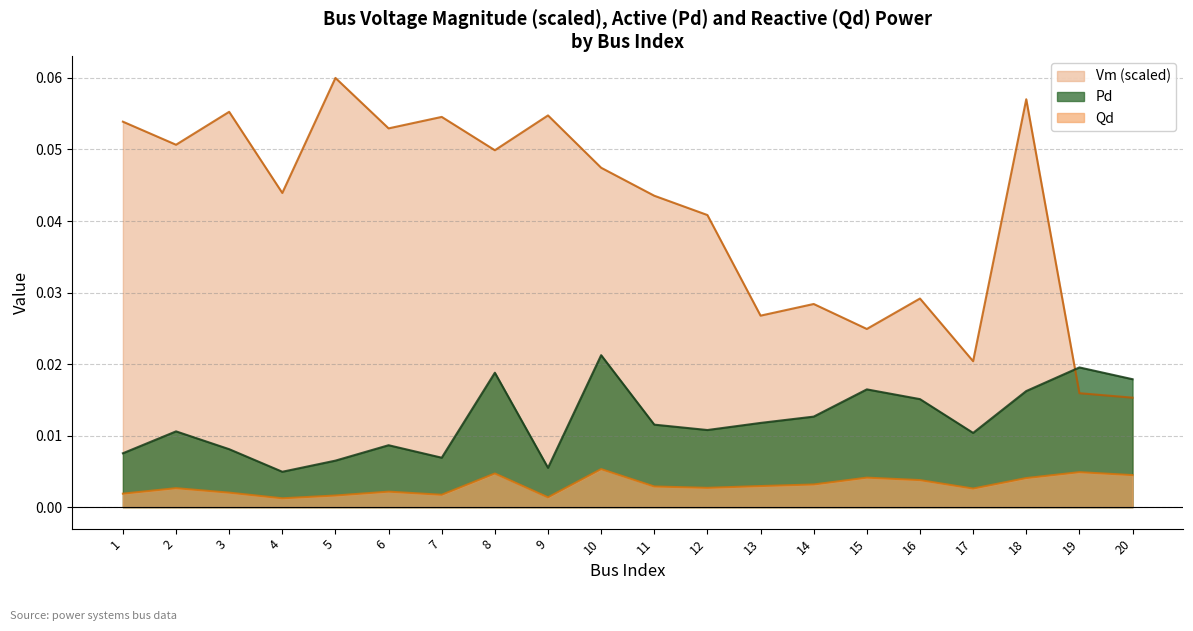

Reading left to right, what are all the values shown in this chart?

Vm: 1=0.1	2=0.1	3=0.1	4=0.0	5=0.1	6=0.1	7=0.1	8=0.0	9=0.1	10=0.0	11=0.0	12=0.0	13=0.0	14=0.0	15=0.0	16=0.0	17=0.0	18=0.1	19=0.0	20=0.0
Pd: 1=0.0	2=0.0	3=0.0	4=0.0	5=0.0	6=0.0	7=0.0	8=0.0	9=0.0	10=0.0	11=0.0	12=0.0	13=0.0	14=0.0	15=0.0	16=0.0	17=0.0	18=0.0	19=0.0	20=0.0
Qd: 1=0.0	2=0.0	3=0.0	4=0.0	5=0.0	6=0.0	7=0.0	8=0.0	9=0.0	10=0.0	11=0.0	12=0.0	13=0.0	14=0.0	15=0.0	16=0.0	17=0.0	18=0.0	19=0.0	20=0.0